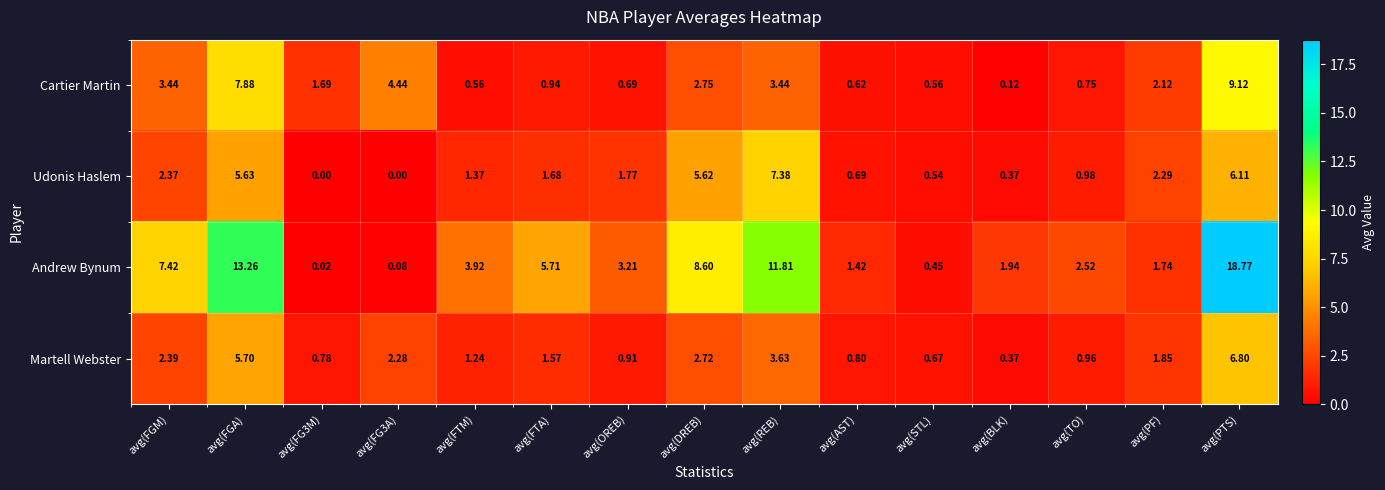

Which category has the highest value in the Udonis Haslem series?

avg(REB)